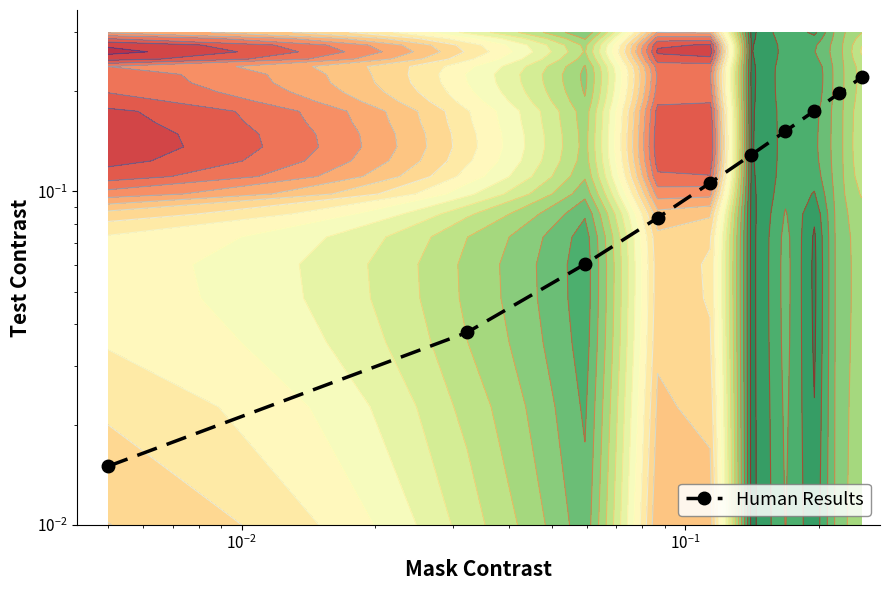

The chart shows a value of 0.1 at 9. True or false?

False